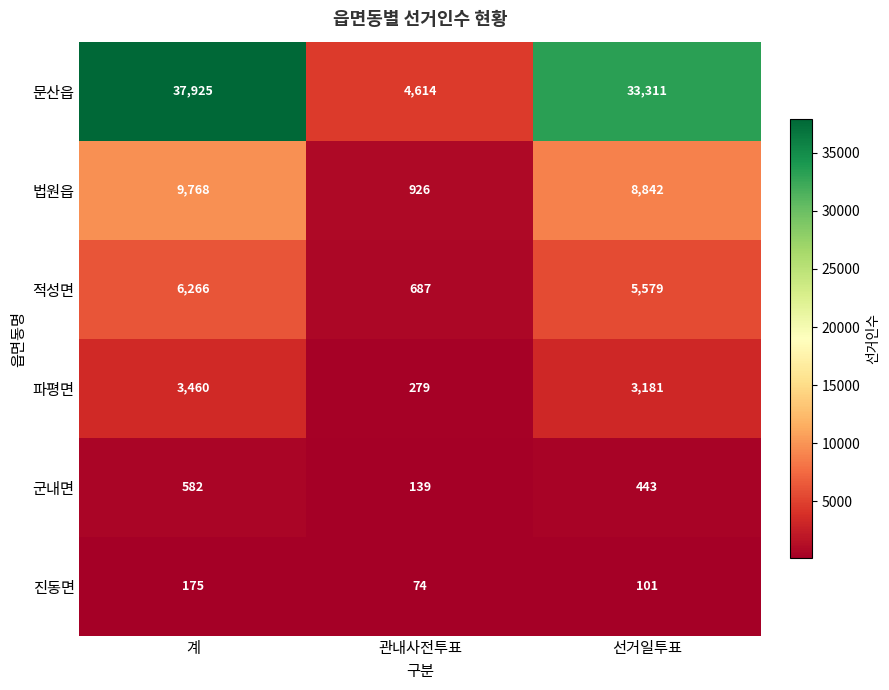

The value of 문산읍 at 관내사전투표 is 2831. True or false?

False